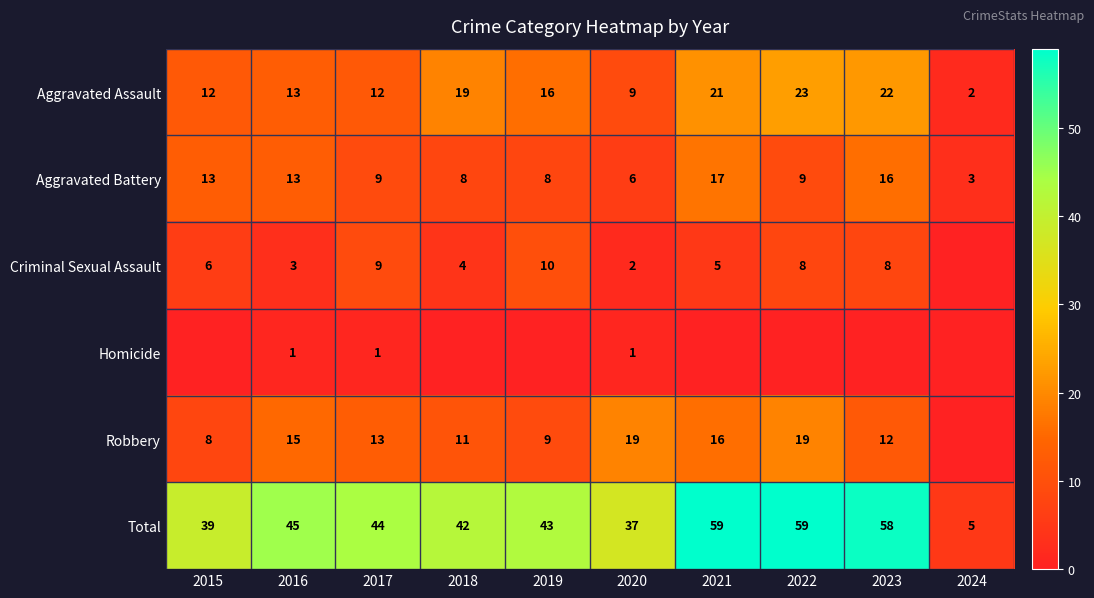

What is the difference between the Aggravated Battery values at 2024 and 2017?

6